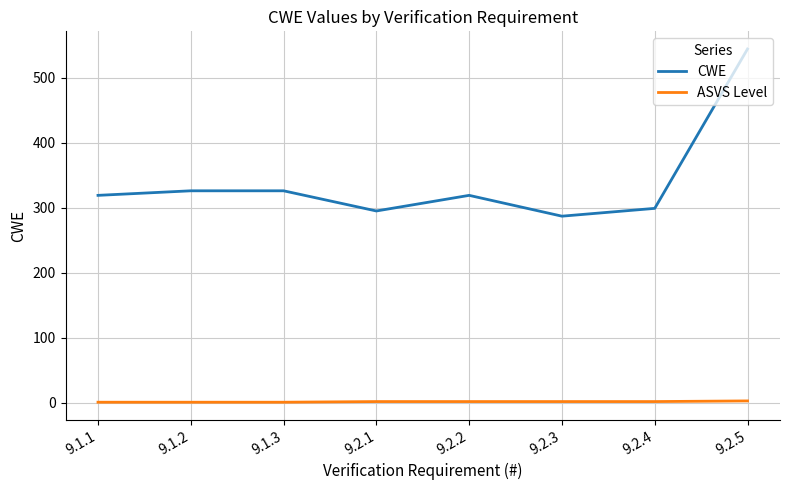

What position from the right is 9.2.5?

1